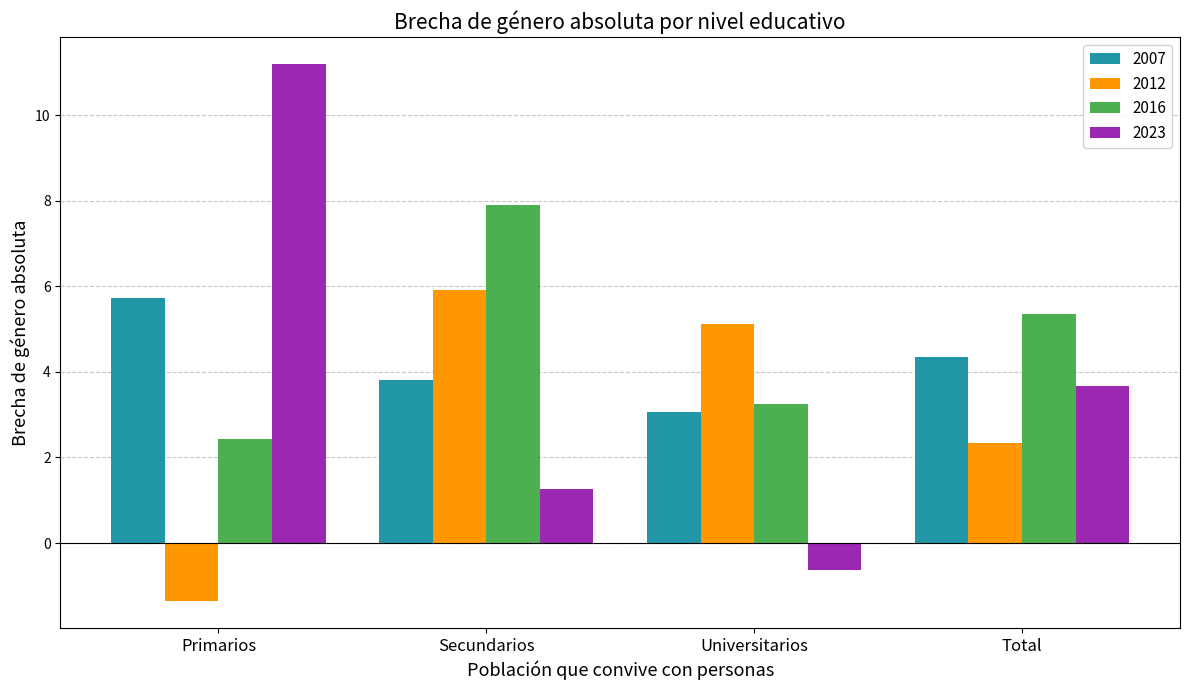

At which label does 2012 first exceed 5?

Secundarios